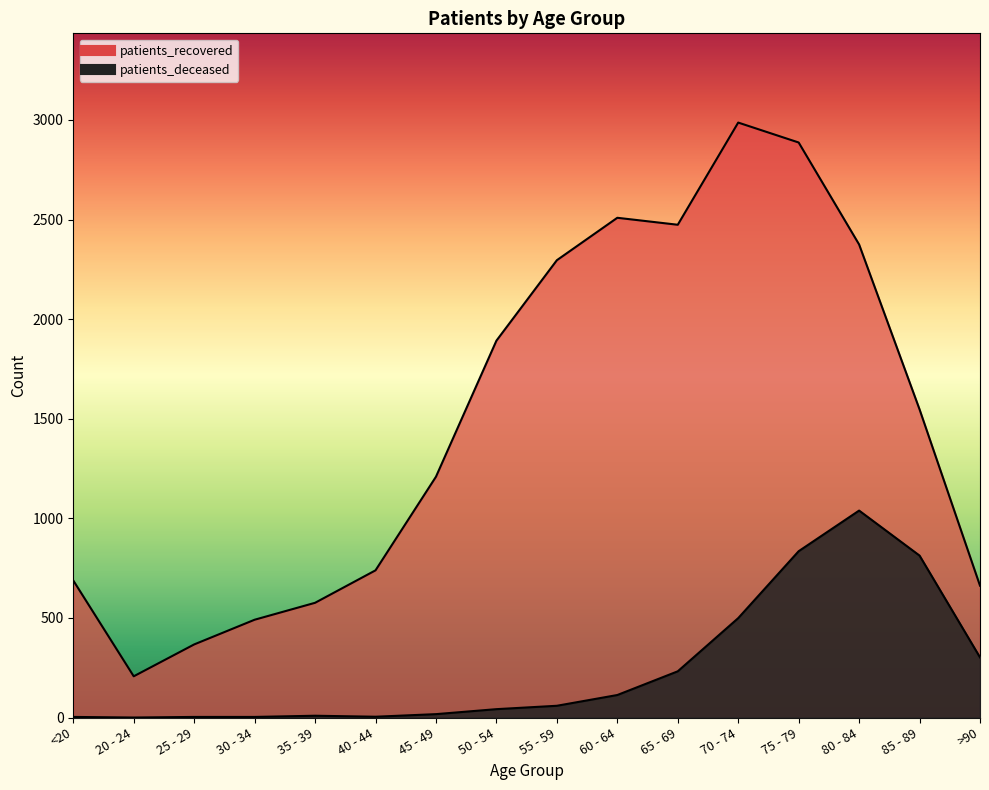

Where is patients_recovered nearest to the value 1597?

85 - 89